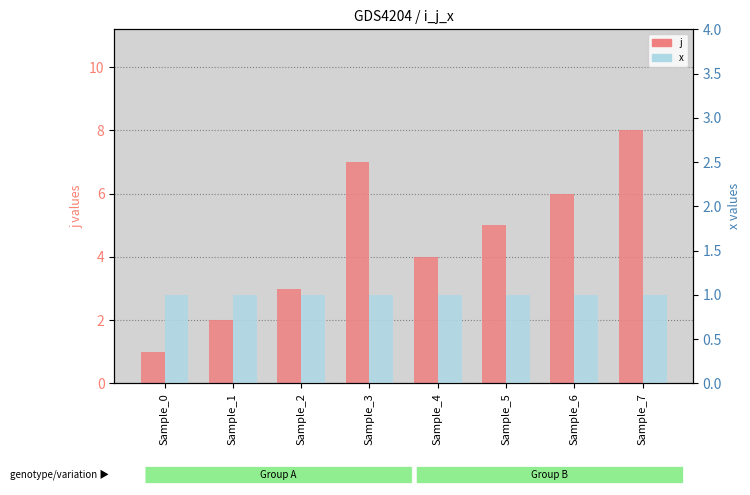

How many distinct data groups are displayed?

2